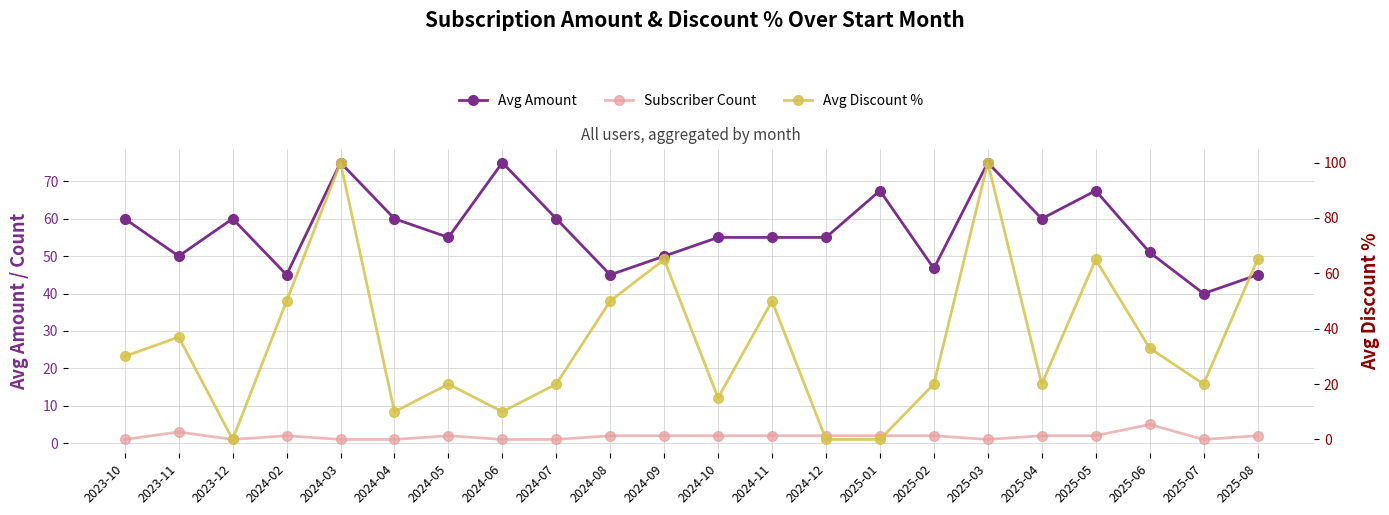

What is the maximum value for Avg Discount %?

100.0